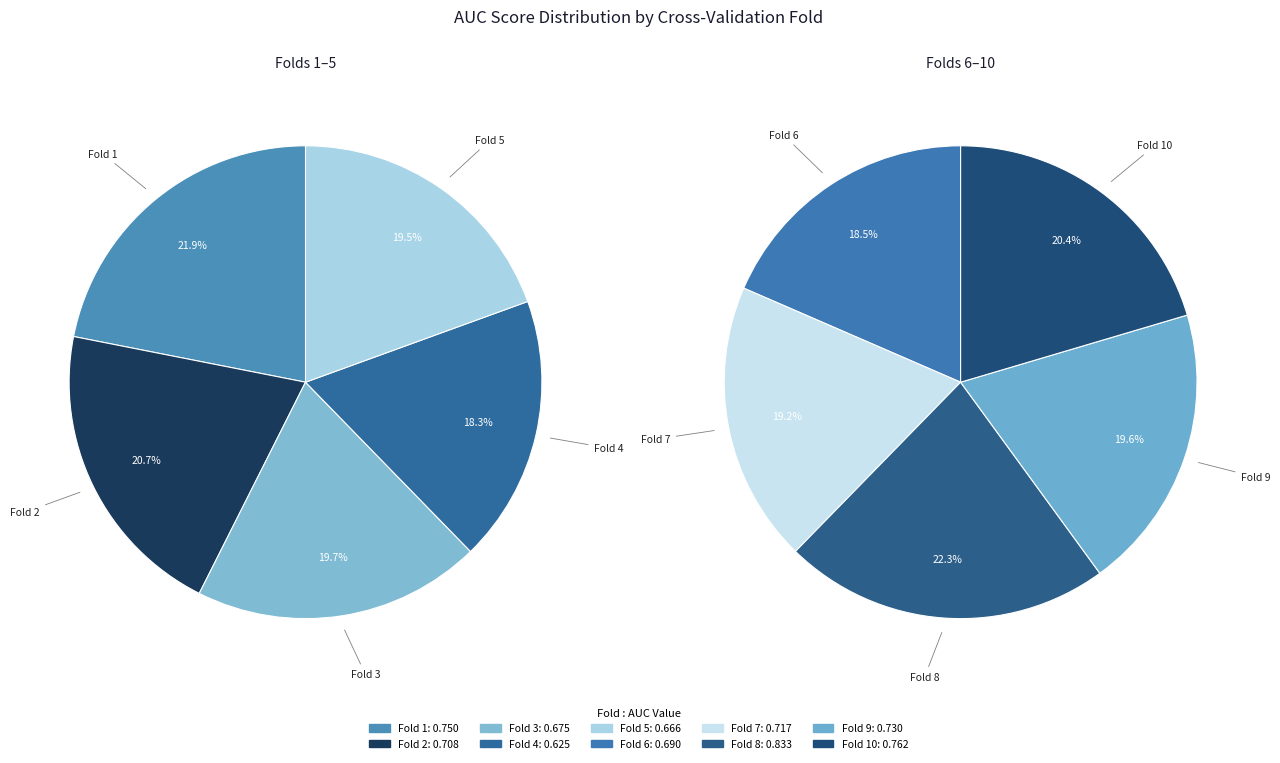

To the nearest percent, what portion does Fold 4 represent?

9%